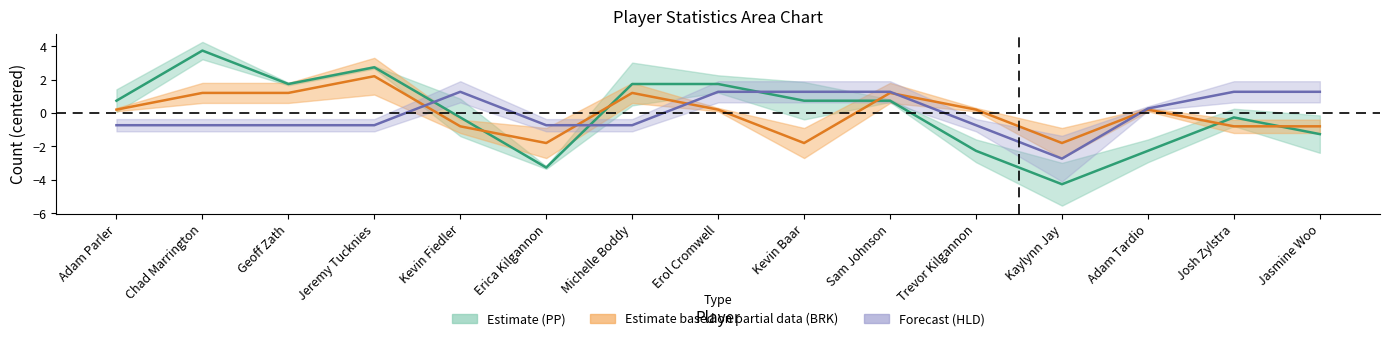

What is the total value across all series at Trevor Kilgannon?

-2.8